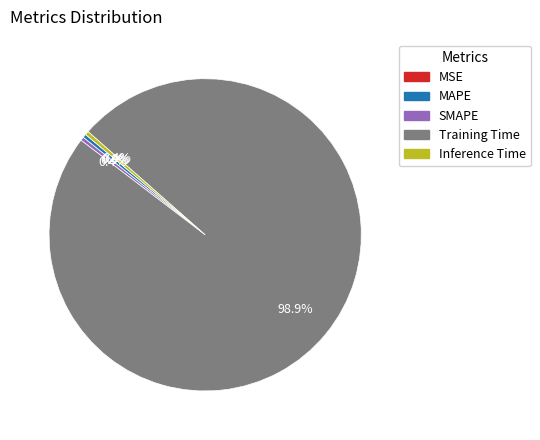

Does Training Time account for over 50% of the chart?

Yes